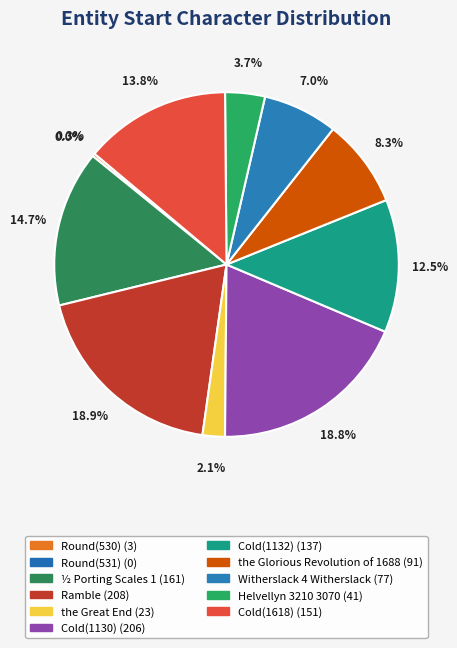

To the nearest percent, what is the difference between the largest and smallest slice percentages?

19%